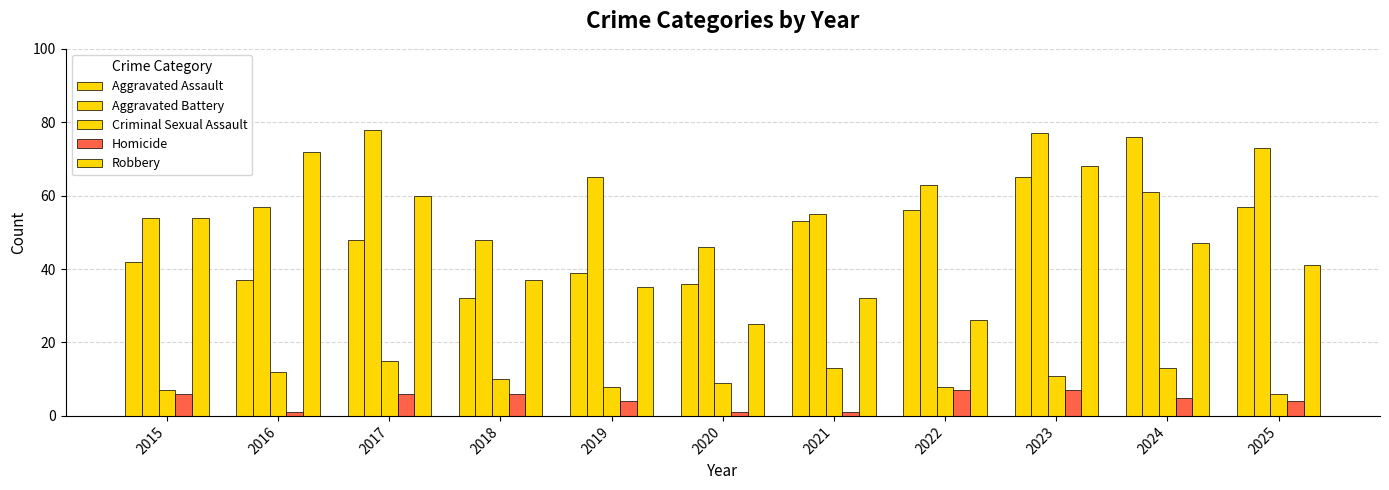

List the series in order of their peak value, highest first.

Aggravated Battery, Aggravated Assault, Robbery, Criminal Sexual Assault, Homicide